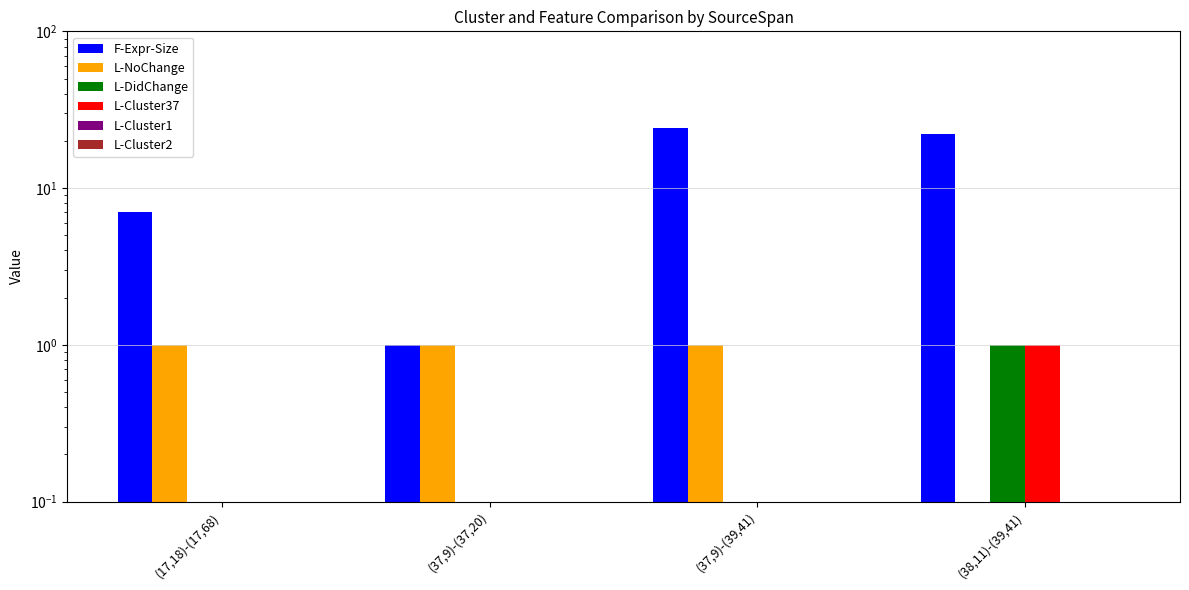

What position from the left is (37,9)-(39,41)?

3